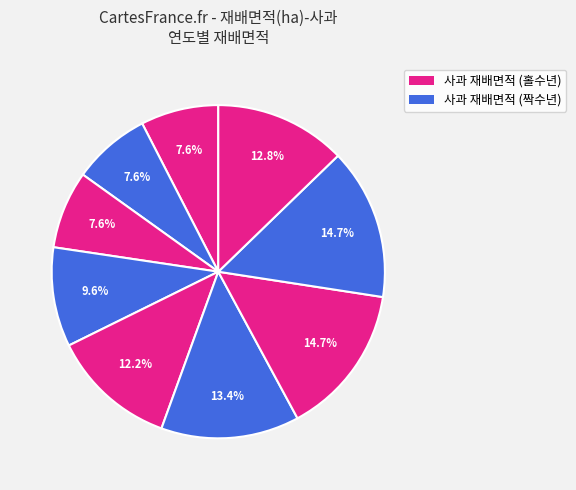

How many slices are in this pie chart?

9